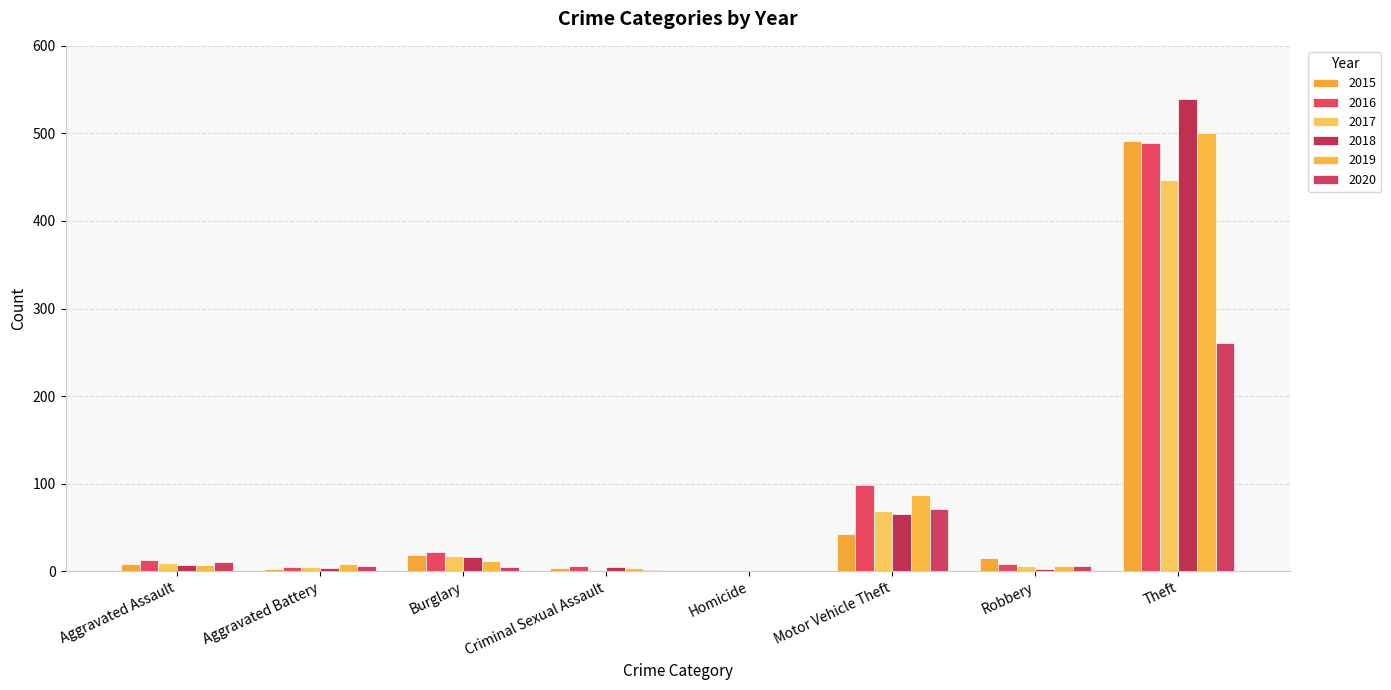

Rank the categories by 2017 value from lowest to highest.

Homicide, Criminal Sexual Assault, Aggravated Battery, Robbery, Aggravated Assault, Burglary, Motor Vehicle Theft, Theft